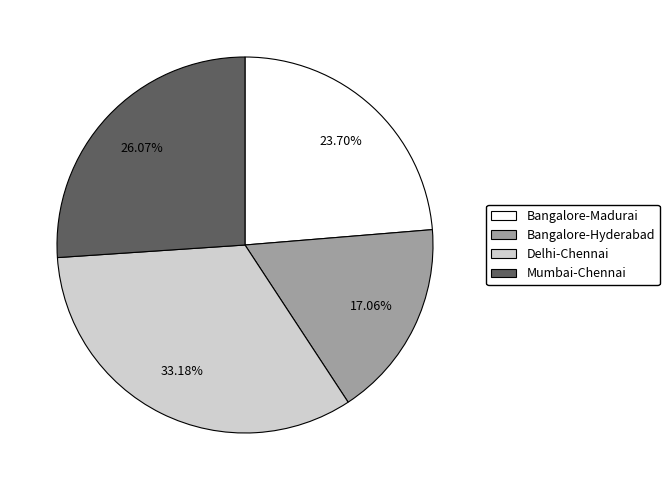

What portion of the pie excludes Mumbai-Chennai?

73.9%